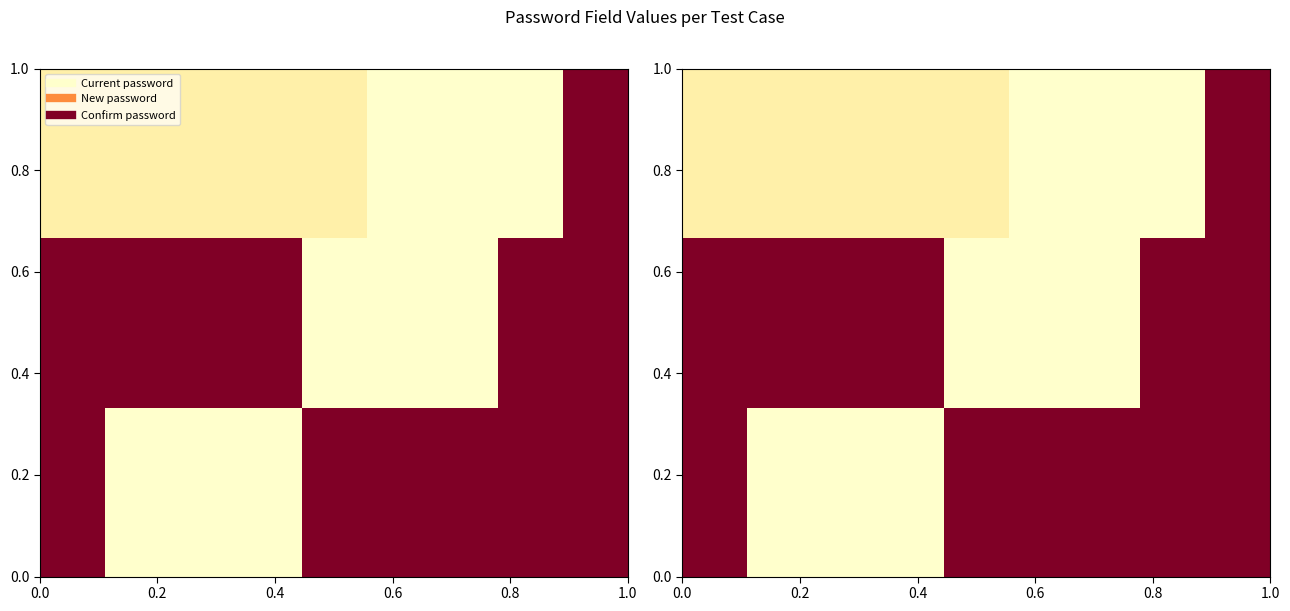

At how many categories does at least one series exceed 0?

9